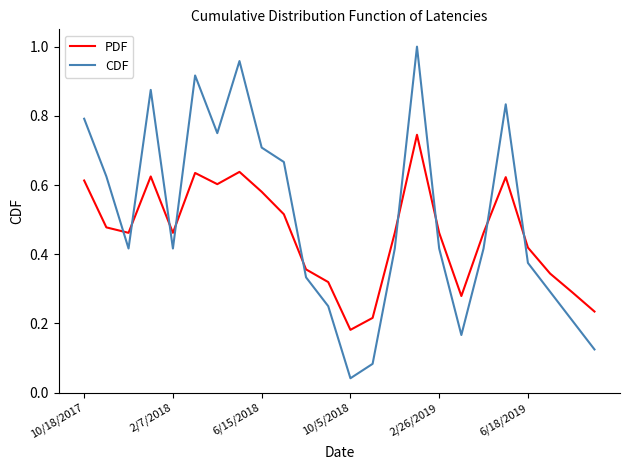

List the series in order of their overall mean, lowest first.

PDF, CDF